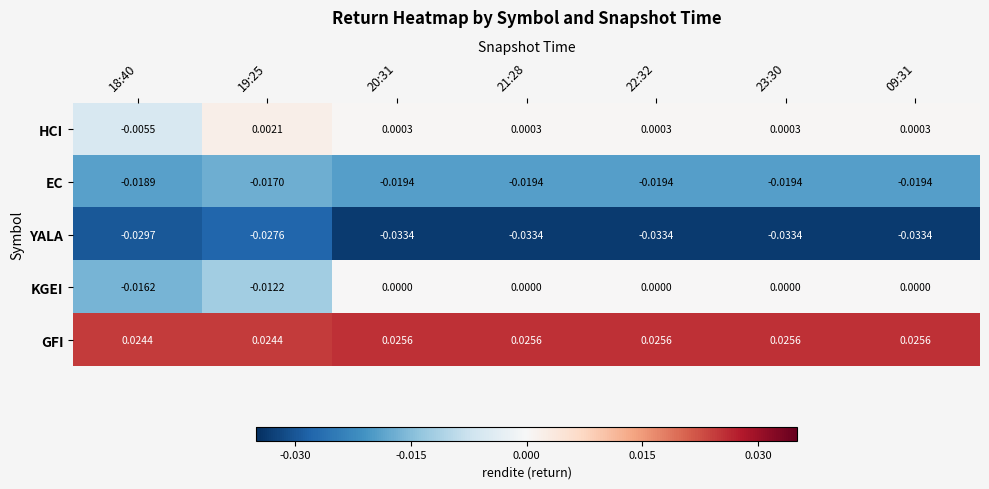

Which series has the largest total across all categories?

GFI